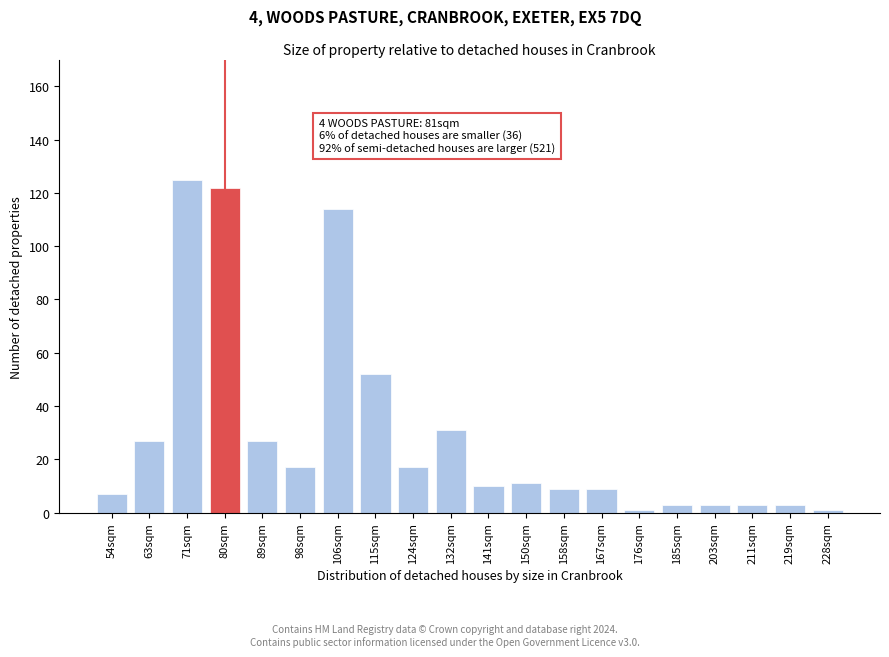

Reading left to right, what are all the values shown in this chart?

7	27	125	122	27	17	114	52	17	31	10	11	9	9	1	3	3	3	3	1